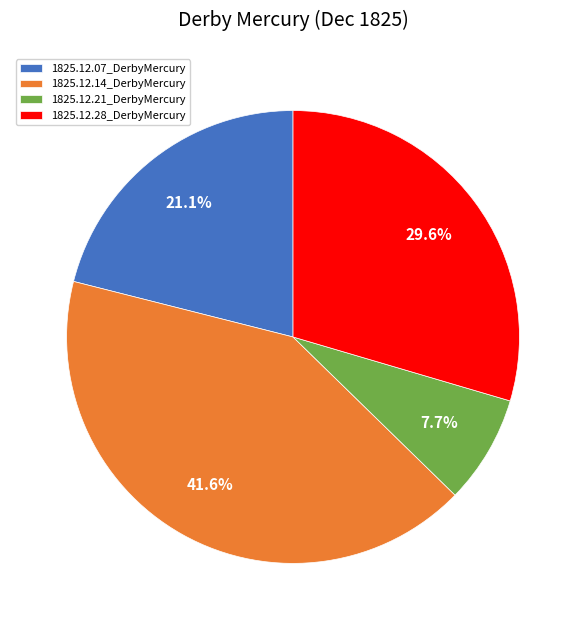

To the nearest percent, what portion does 1825.12.14_DerbyMercury represent?

42%